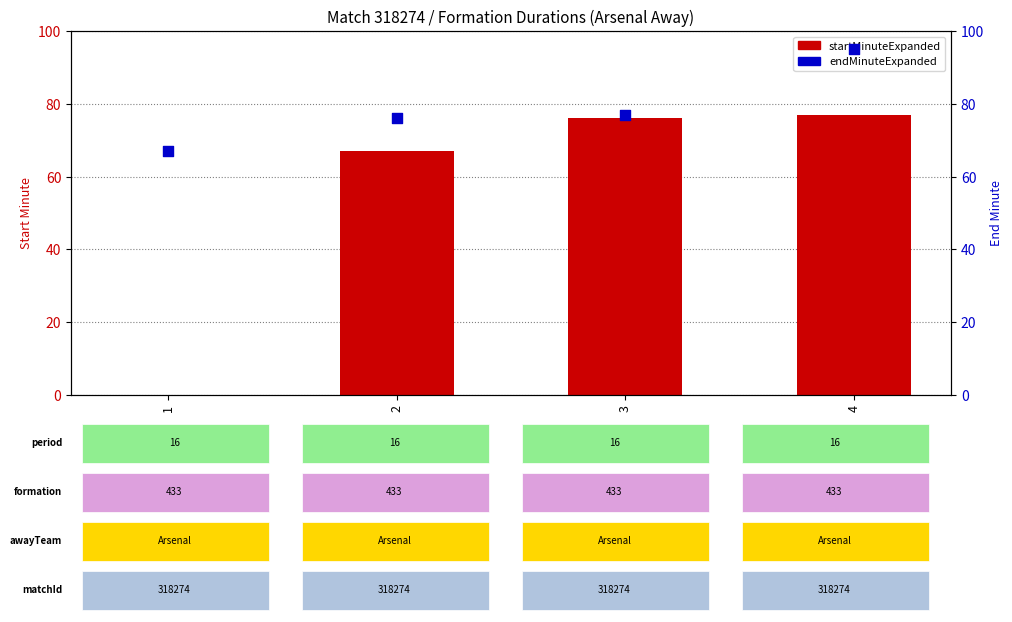

Is the value of endMinuteExpanded at 4 greater than the value of startMinuteExpanded at 4?

Yes